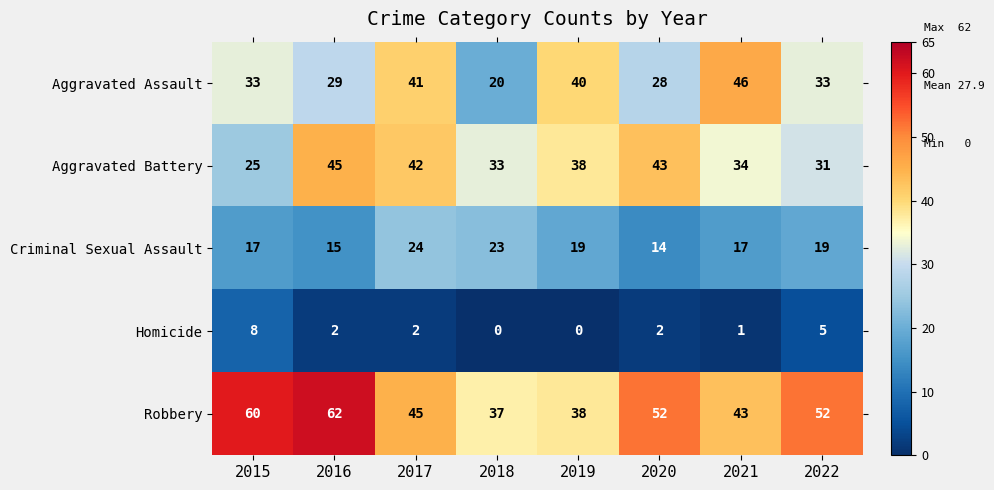

Is it true that Homicide equals 3 at 2016?

False